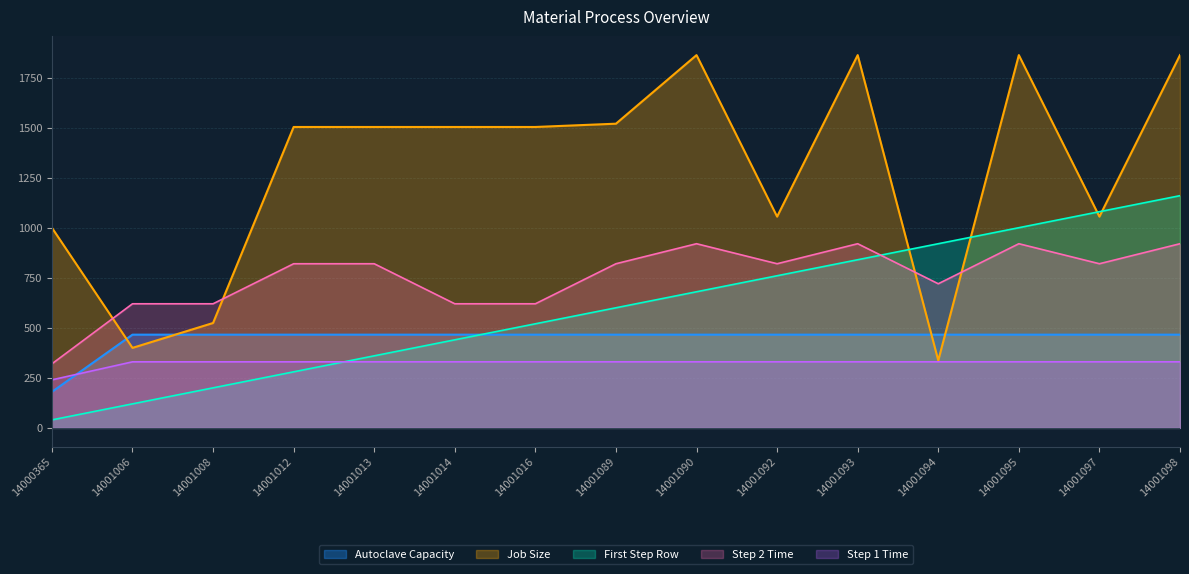

Between 14001012 and 14001092, which series saw the biggest shift?

First Step Row